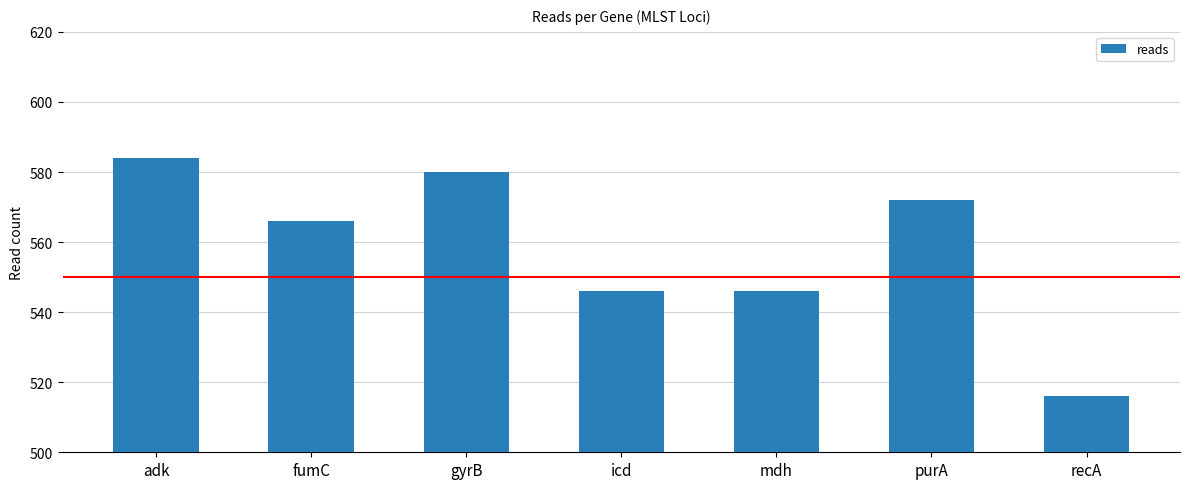

What is the change in value from purA to recA?

-56